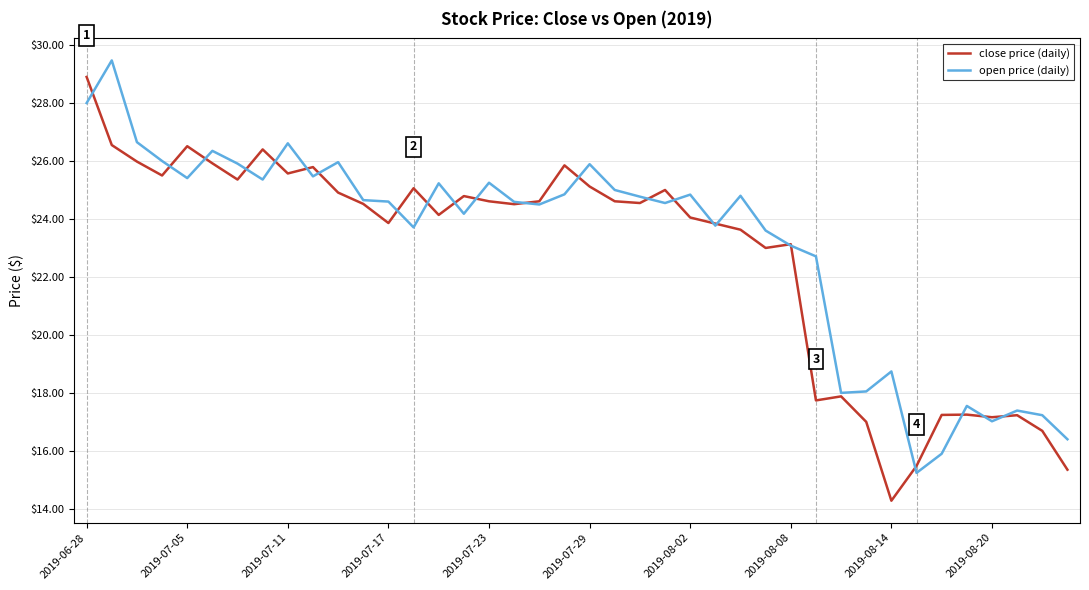

Which series has the largest range (max minus min)?

close price (daily)